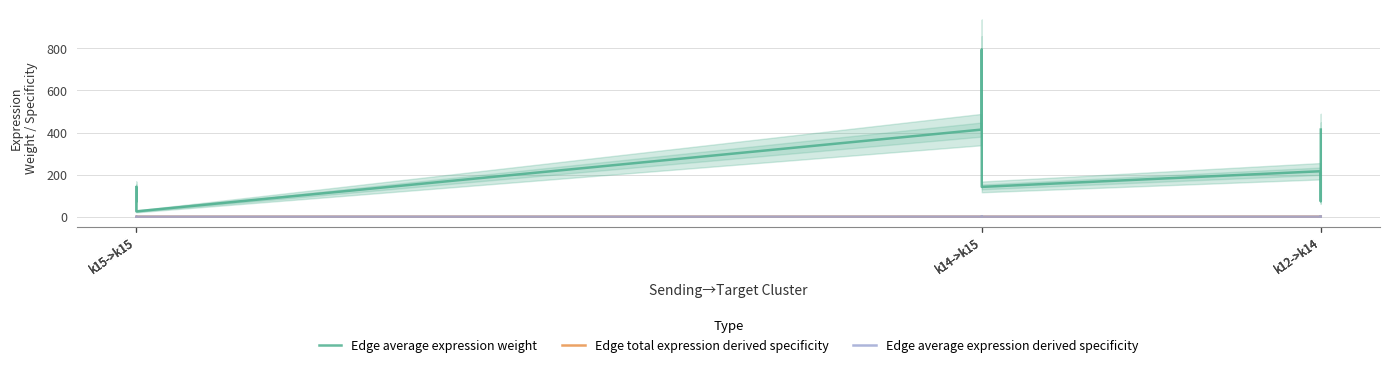

Between k12->k14 and k12->k14, which is larger?

k12->k14